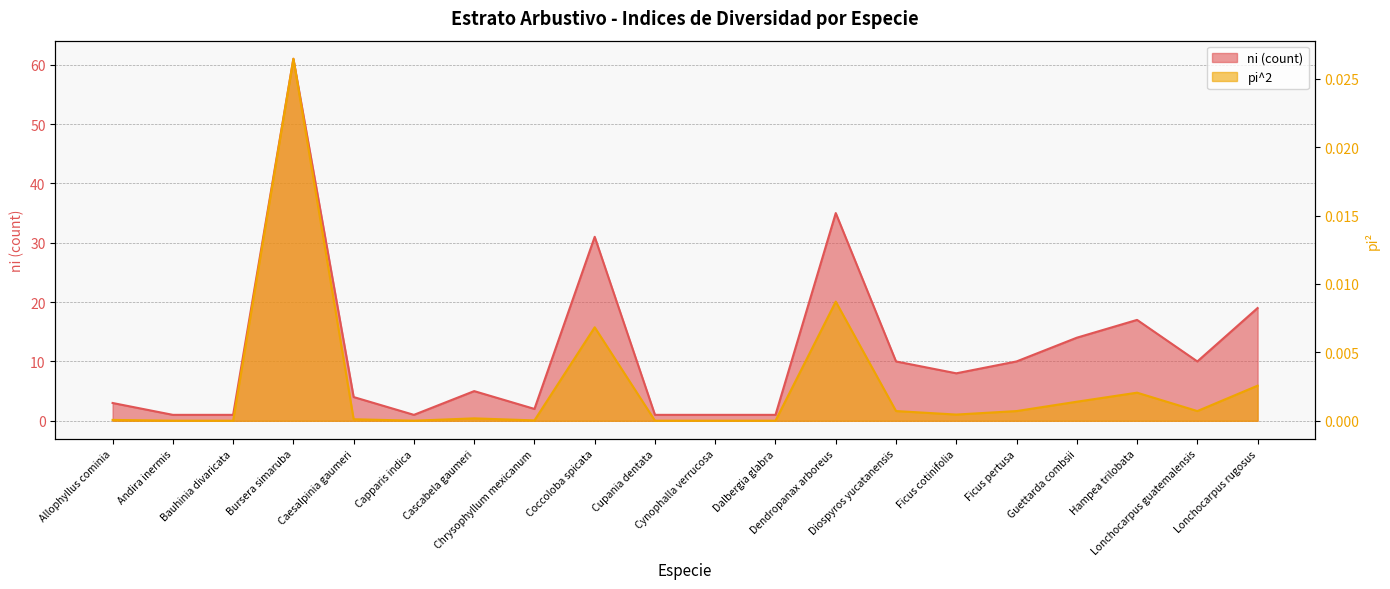

Is the value of ni (count) at Allophyllus cominia greater than the value of pi^2 at Coccoloba spicata?

Yes